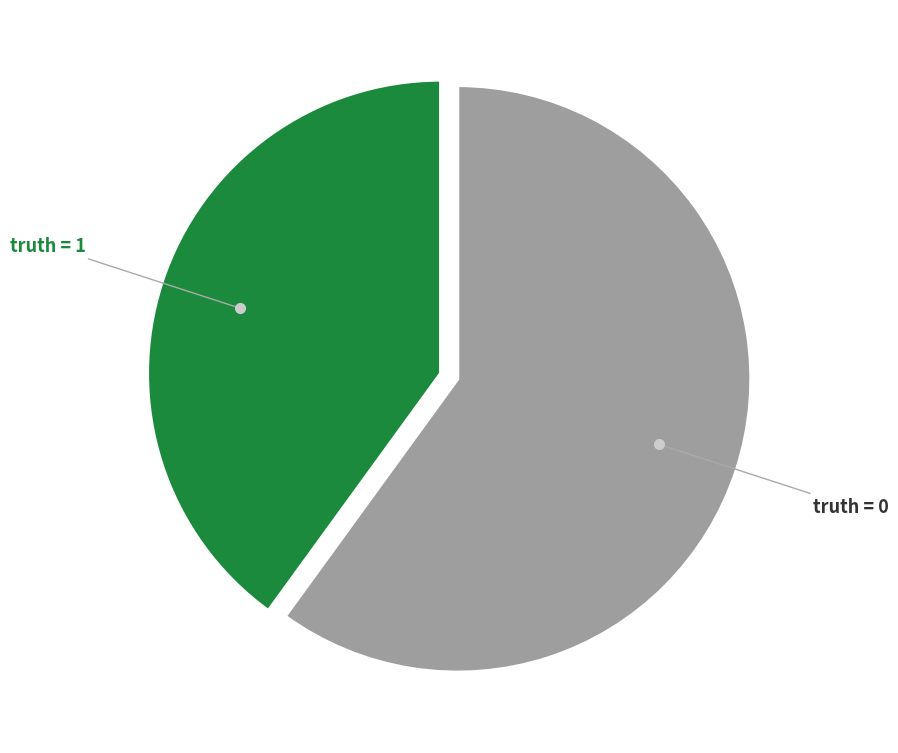

Is there any slice that represents more than half of the pie?

Yes